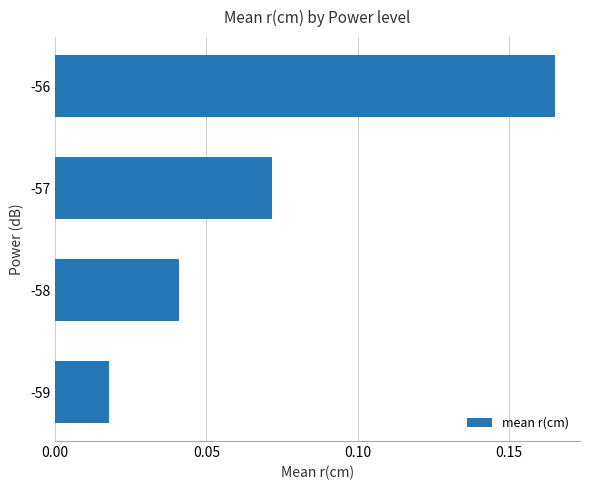

How many bars are there in total?

4